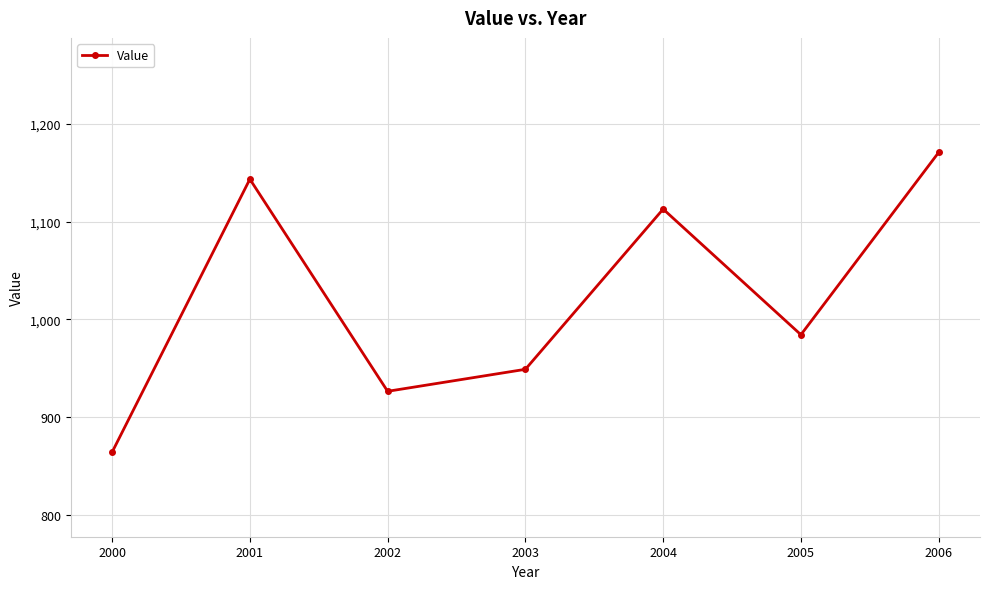

List the labels in order of value, largest first.

2006, 2001, 2004, 2005, 2003, 2002, 2000